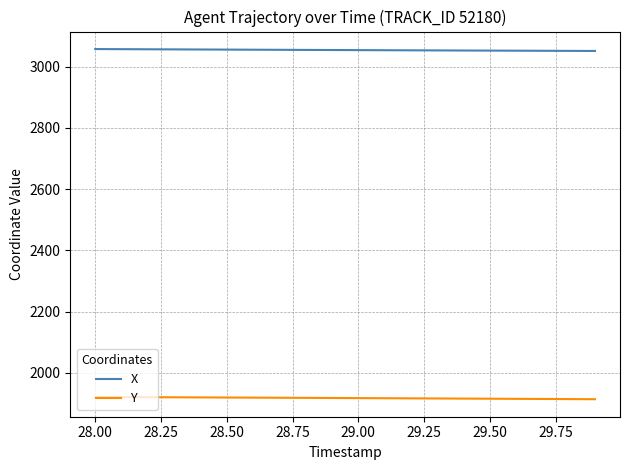

Which series has the largest total across all categories?

X